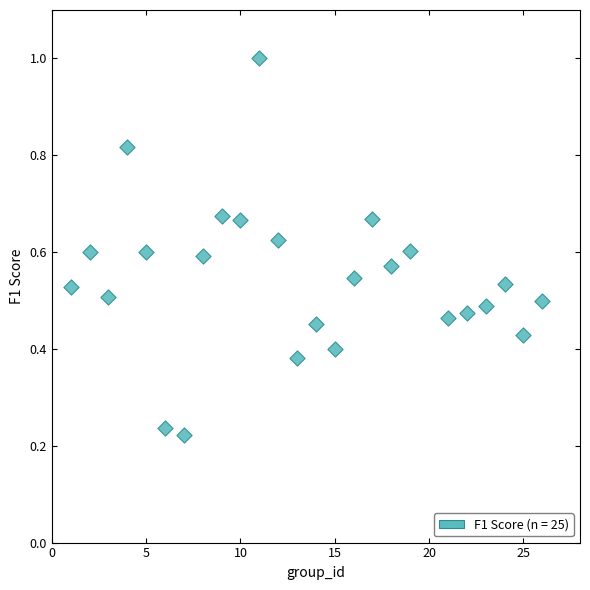

What is the range of X values (max minus min)?

25.0